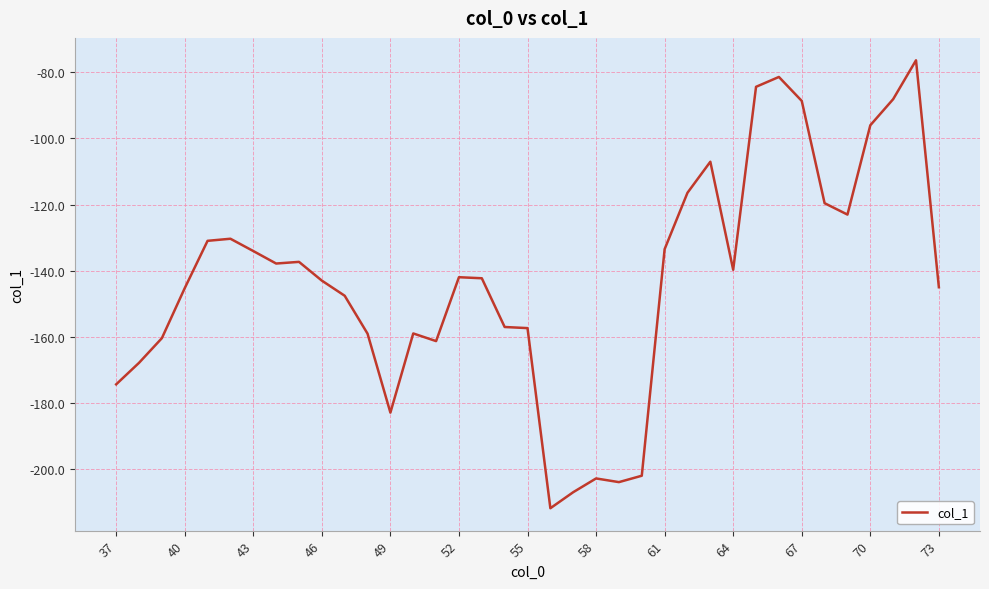

What is the difference between the maximum and minimum values?

135.5